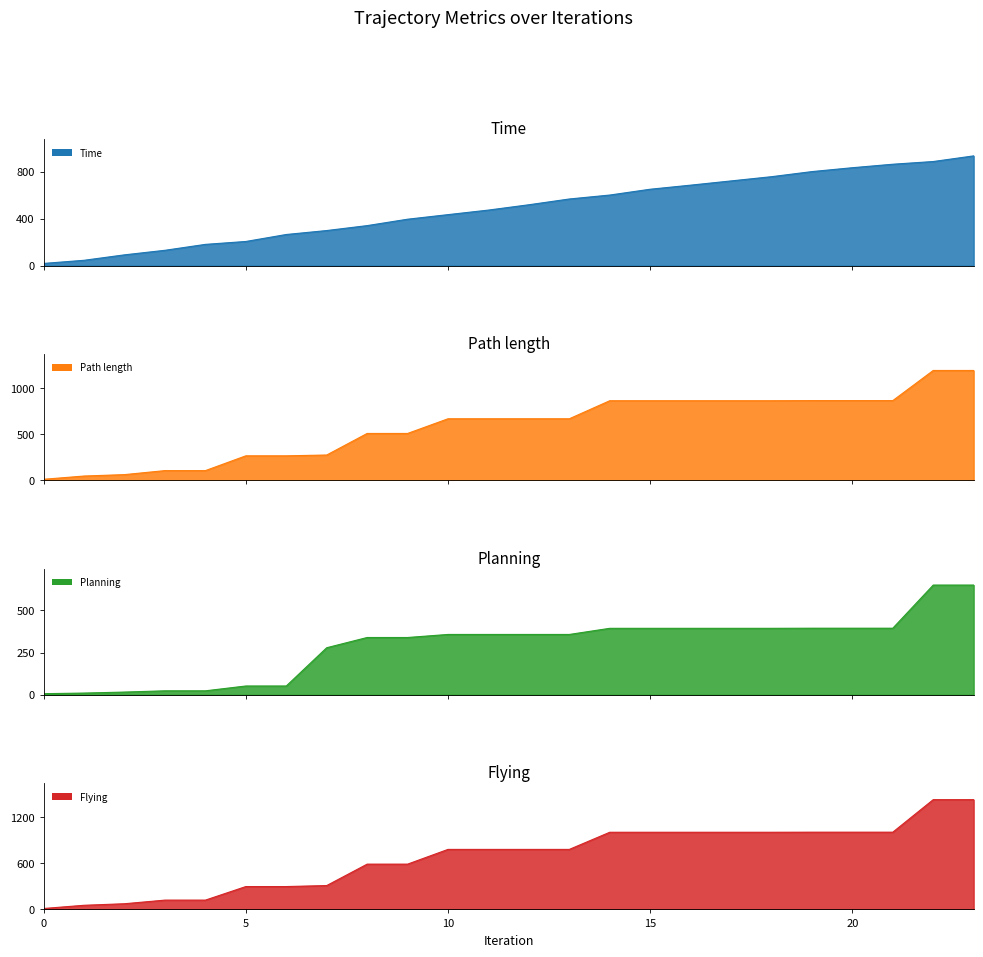

Is it true that Path length equals 391.2 at 7?

False